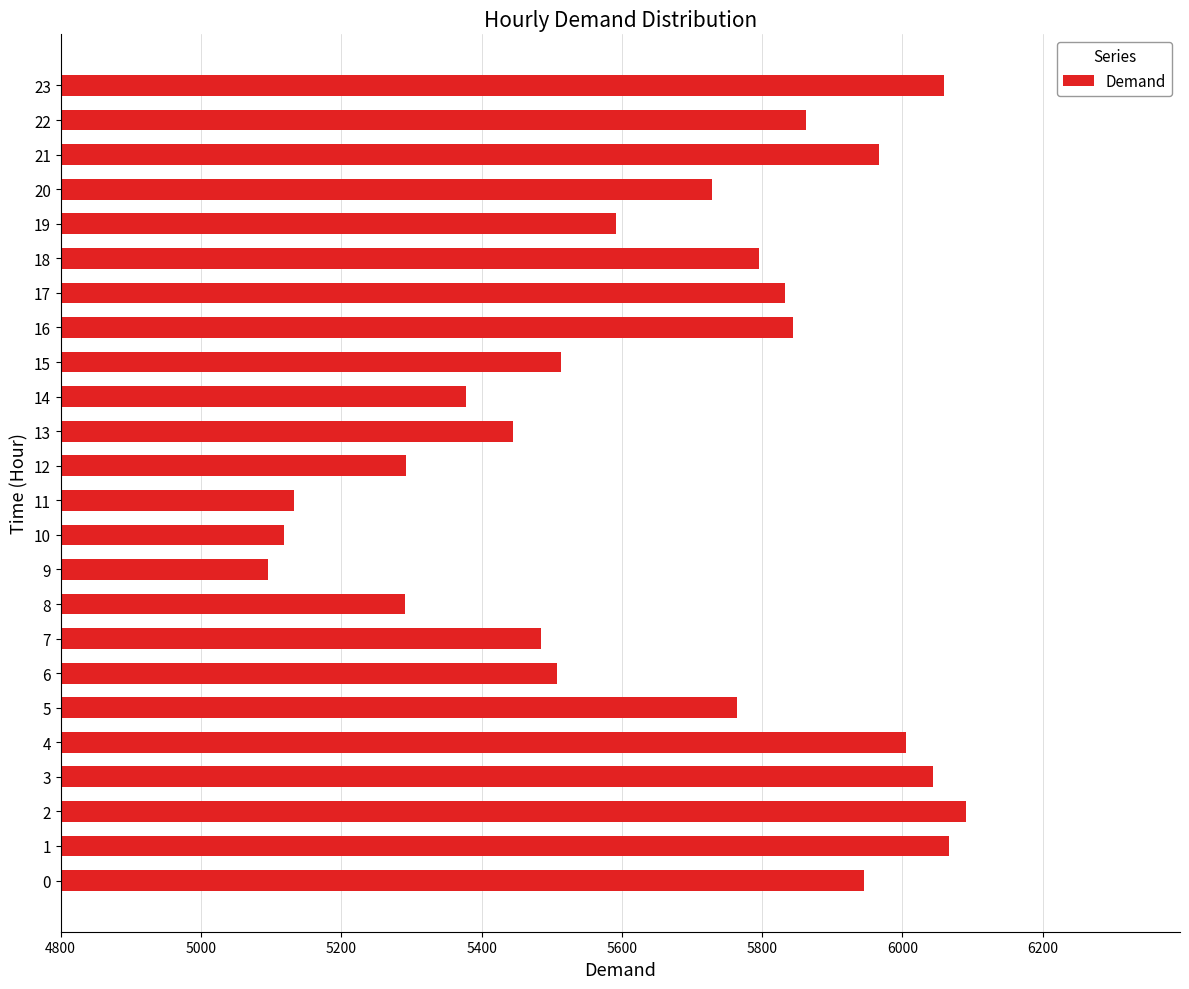

How many bars are there in total?

24